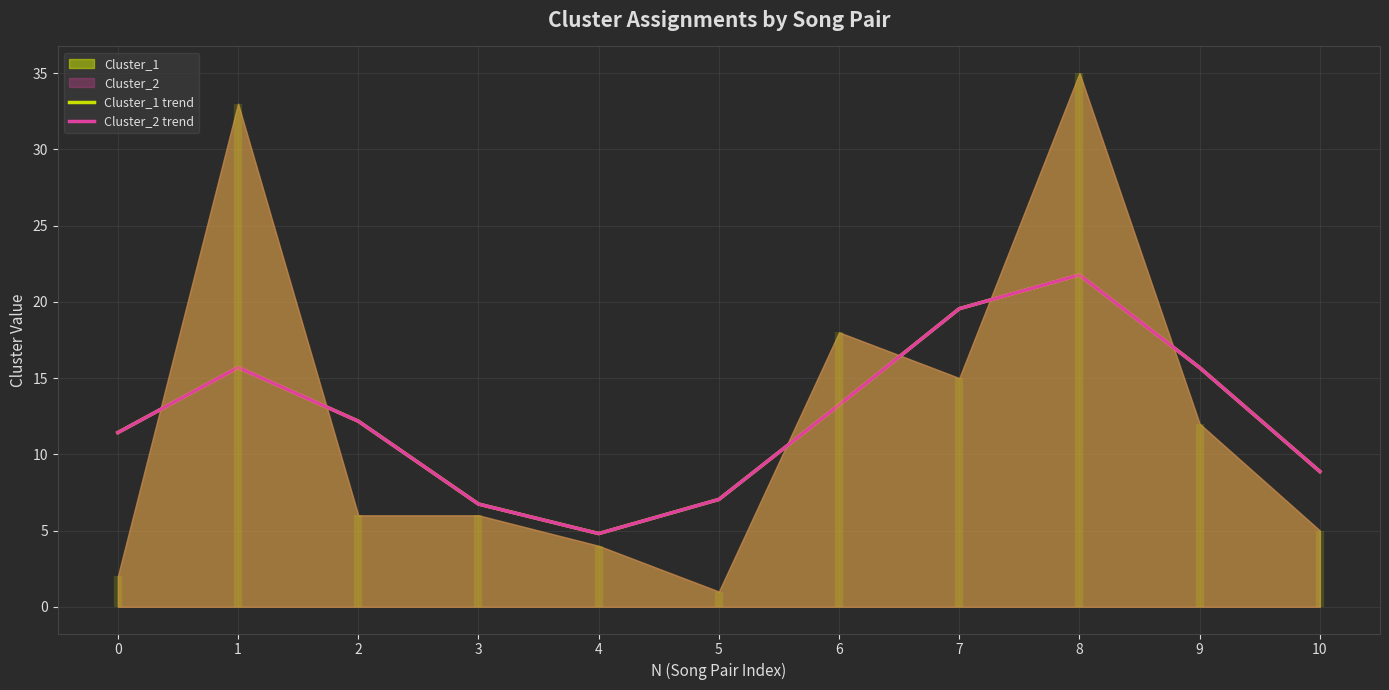

At which category is the sum across all series the highest?

8